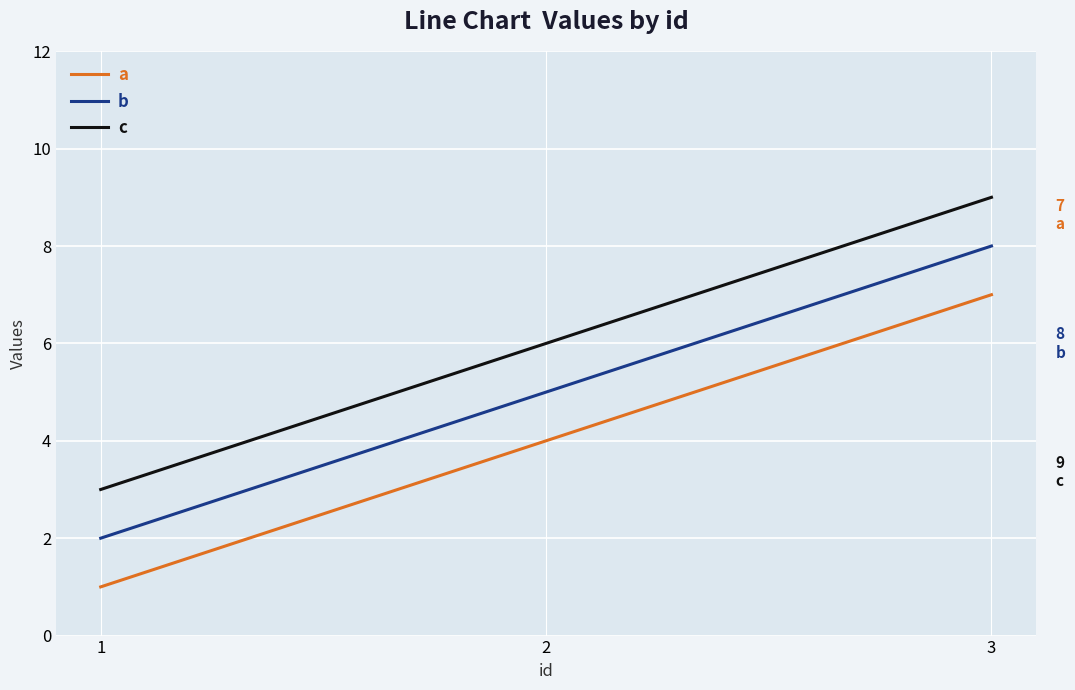

Read the c value at 2.

6